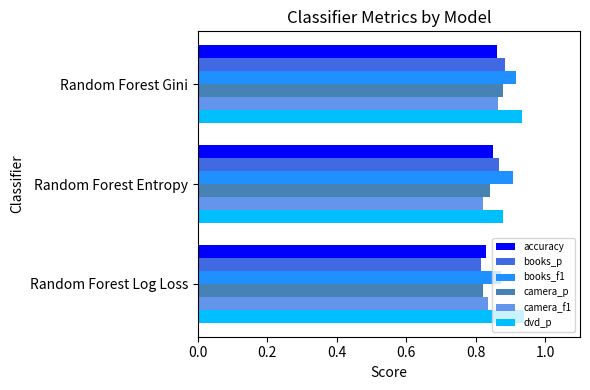

At which label is books_p closest to 0?

Random Forest Log Loss